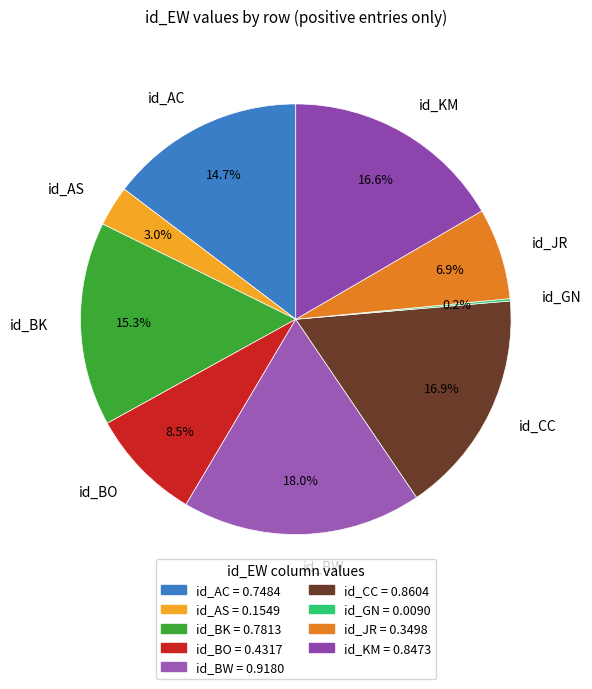

What percentage do id_BW and id_BO together represent?

26.5%